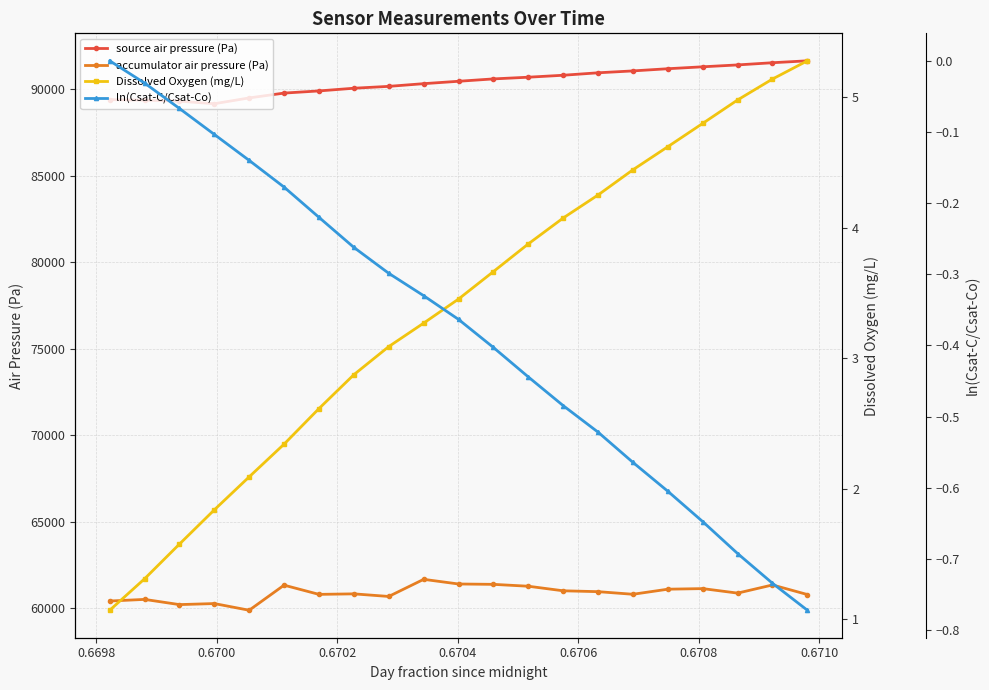

What is the minimum value for source air pressure (Pa)?

89168.5